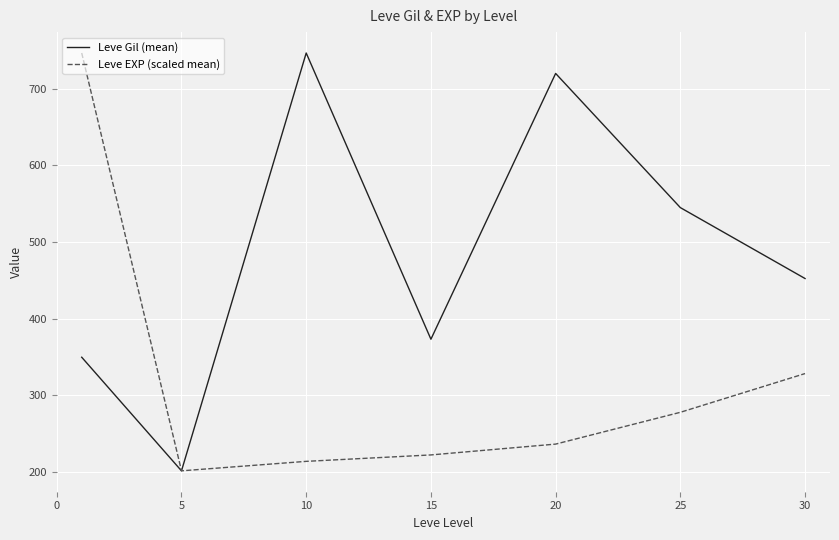

List the series in order of their overall mean, highest first.

Leve Gil (mean), Leve EXP (scaled mean)